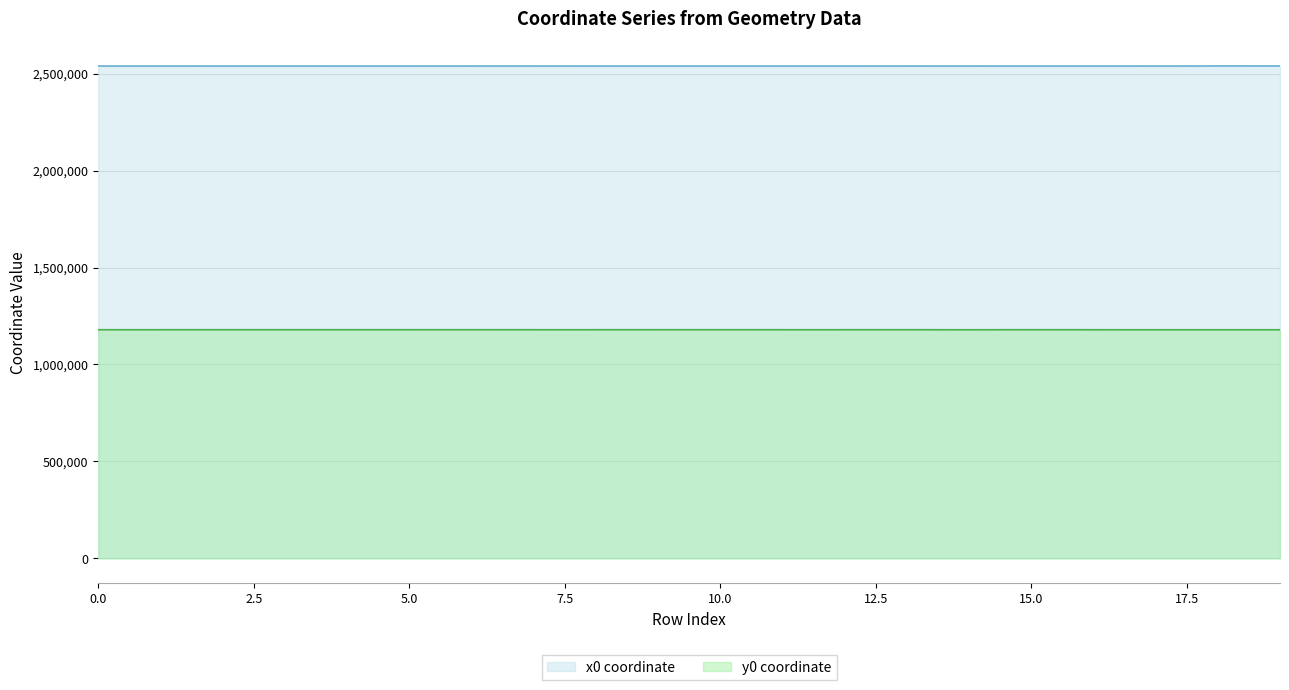

True or false: y0_vals has a value of 1179039.0 at 18.

True